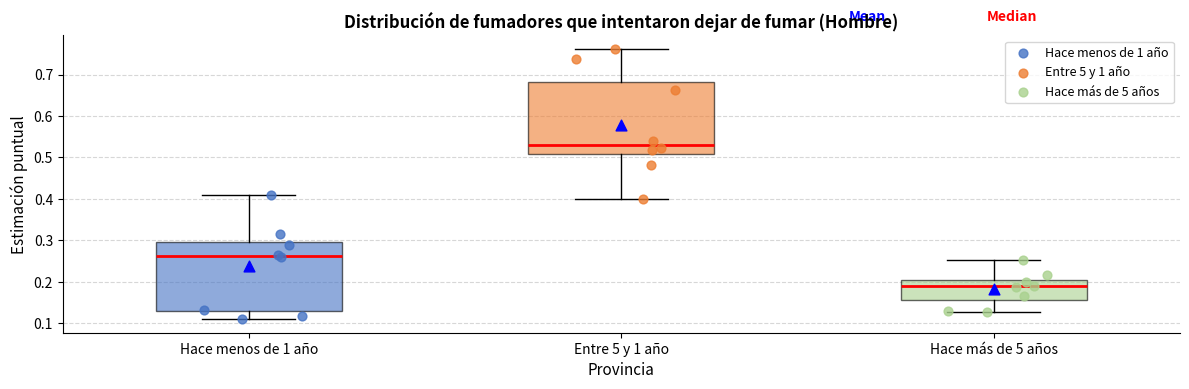

Where is the lower edge of the box for Hace más de 5 años on the y-axis? The values are not printed on the chart, so give them approximately, as read against the axis.

0.16